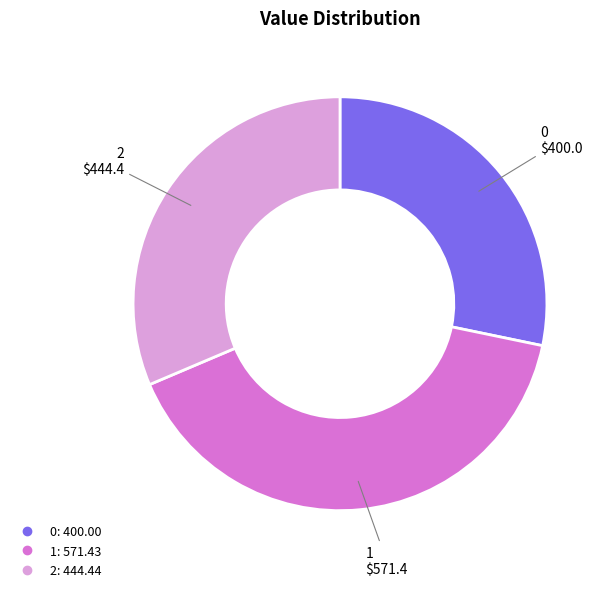

Does 1 represent more than half of the total?

No